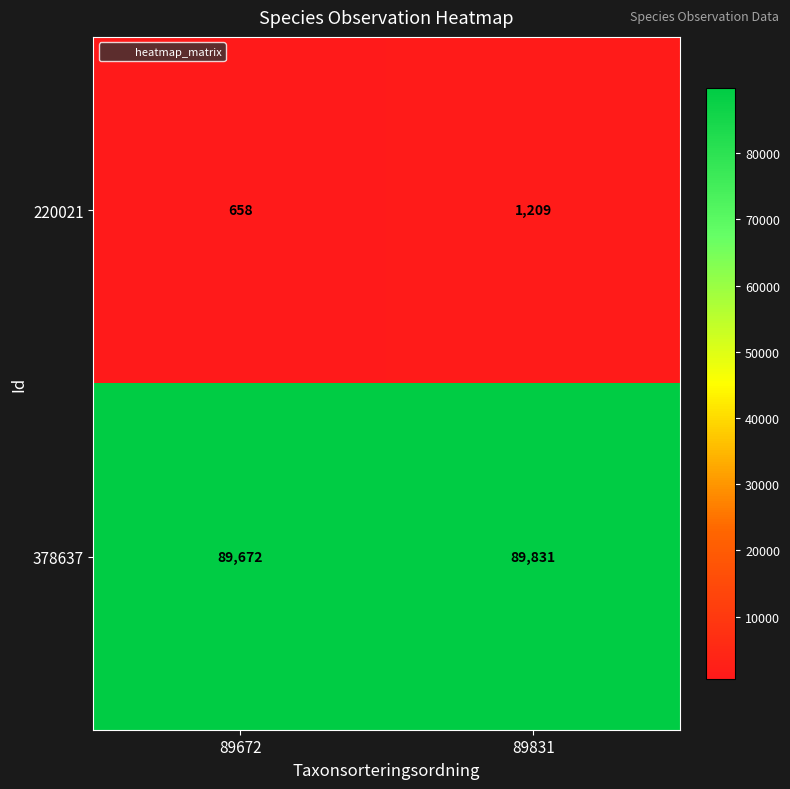

What is the difference between the highest and lowest values at 89672?

89014